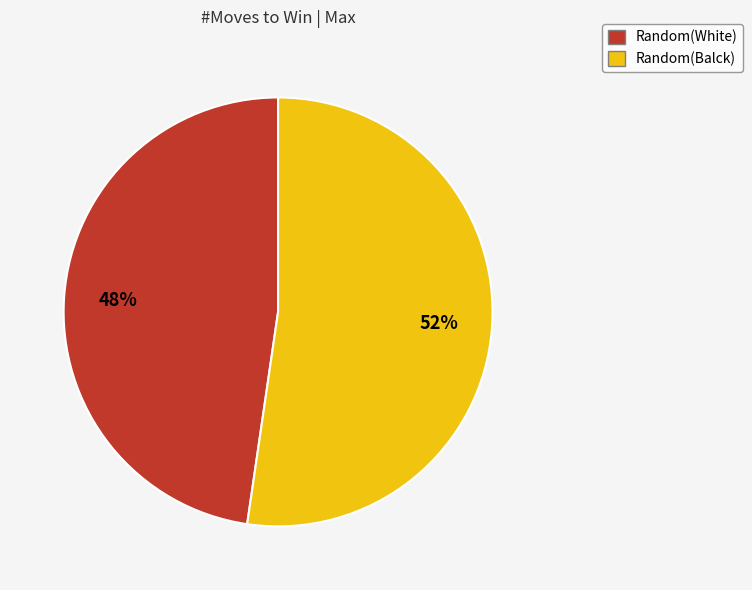

Is it true that Random(White) is 48% of the pie?

True